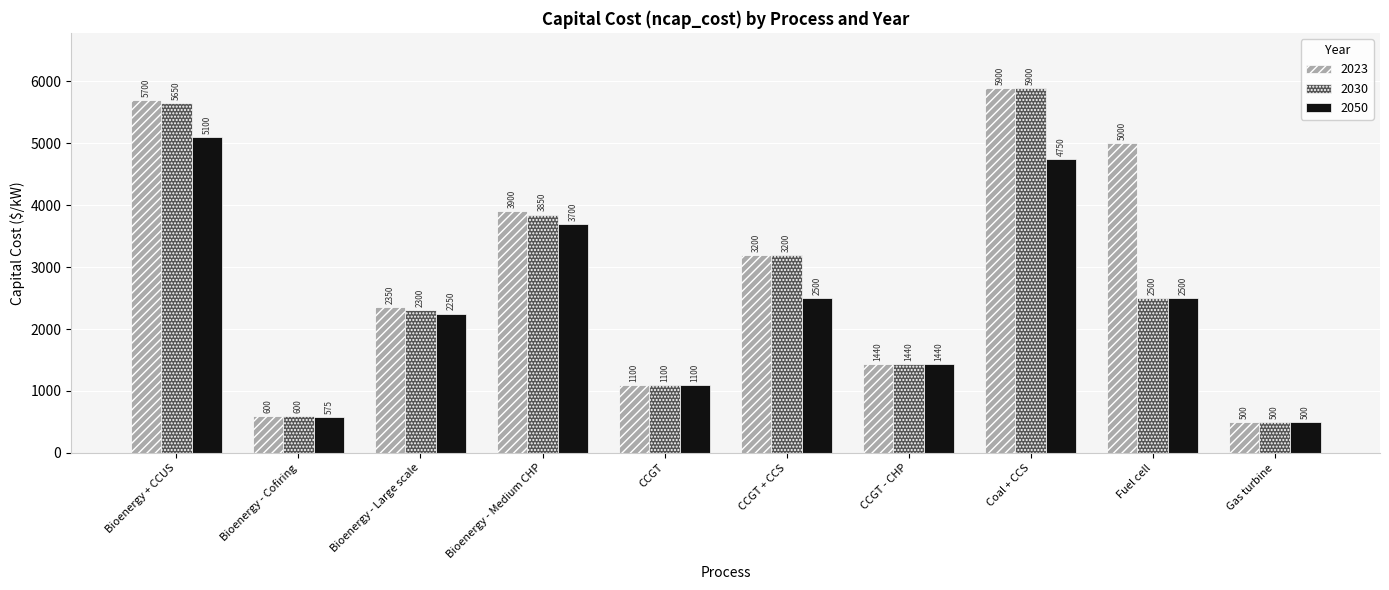

At which label does 2023 reach its peak?

Coal + CCS